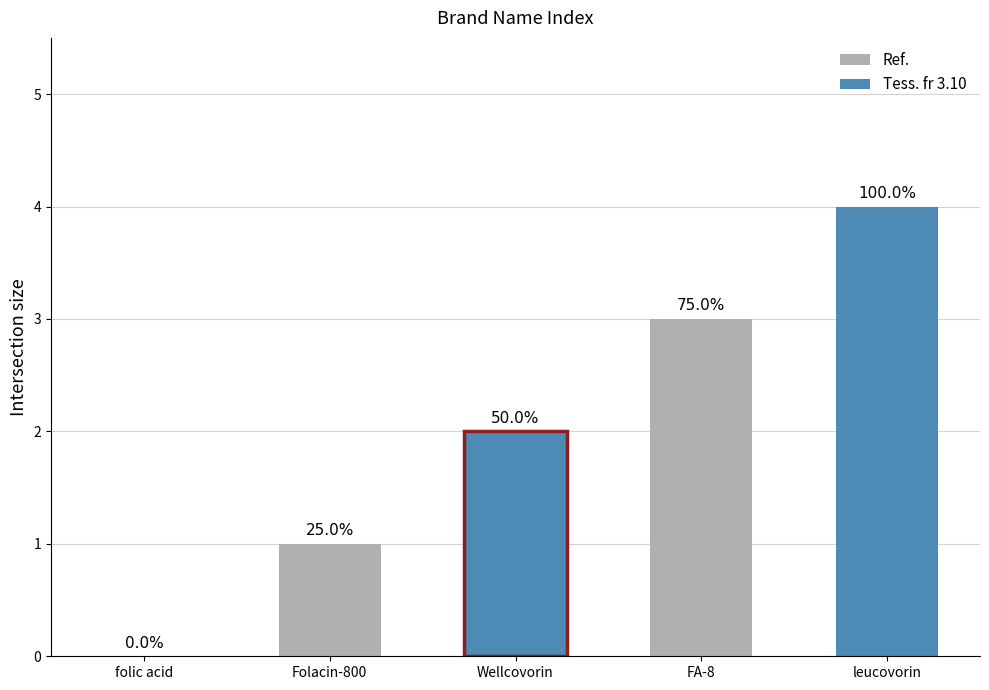

What is the value of the 5th bar from the left?

4